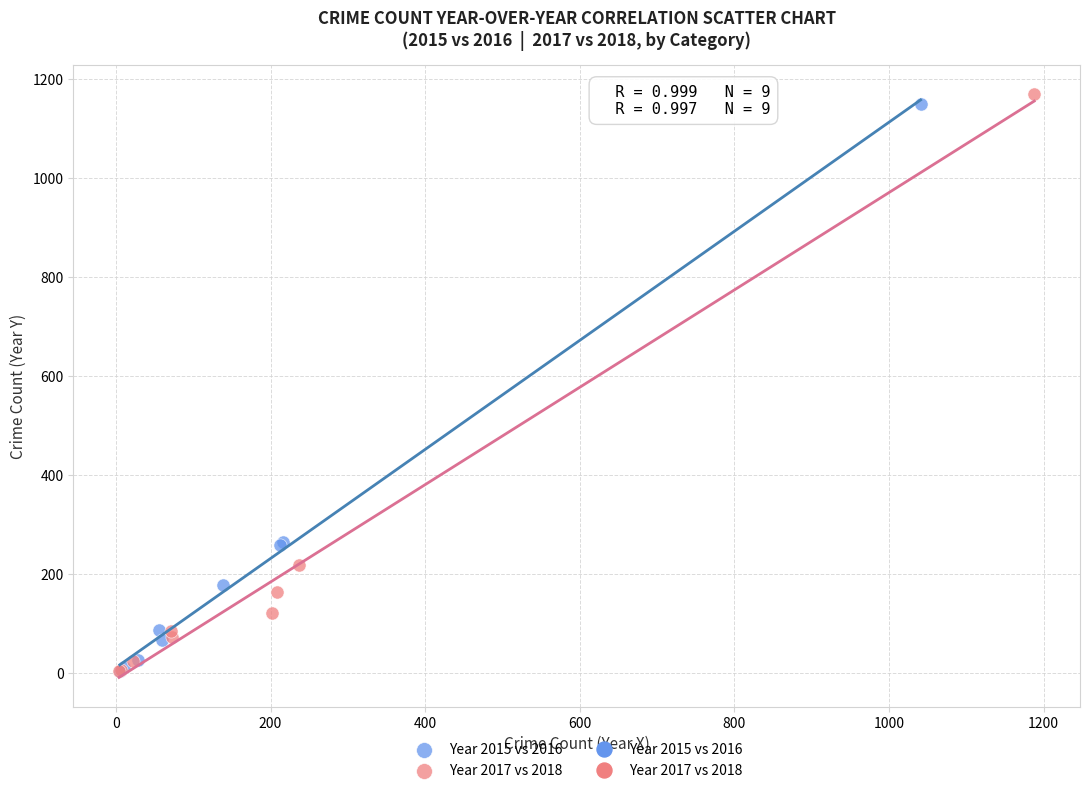

Which series has the largest Y range (max minus min)?

Year 2017 vs 2018